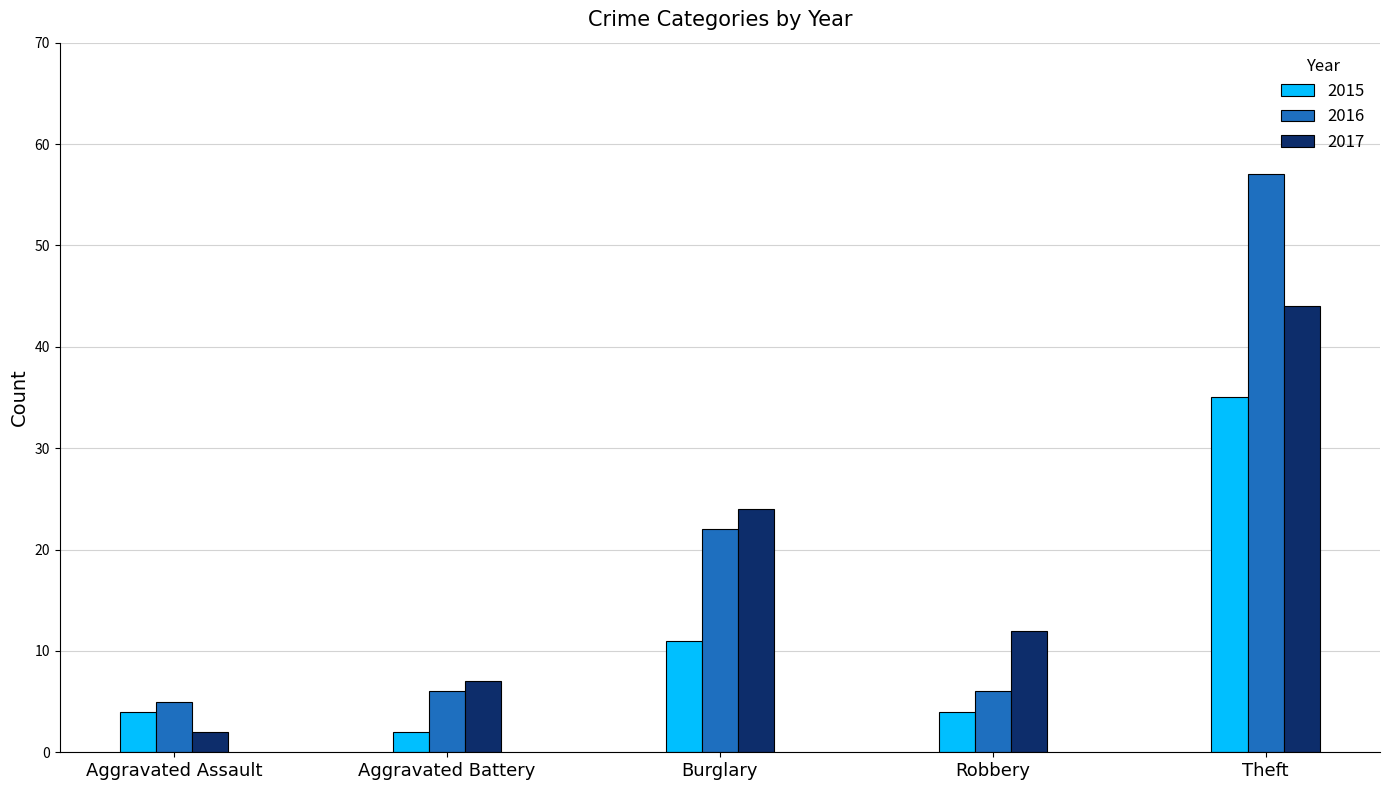

Which series has the largest total across all categories?

2016